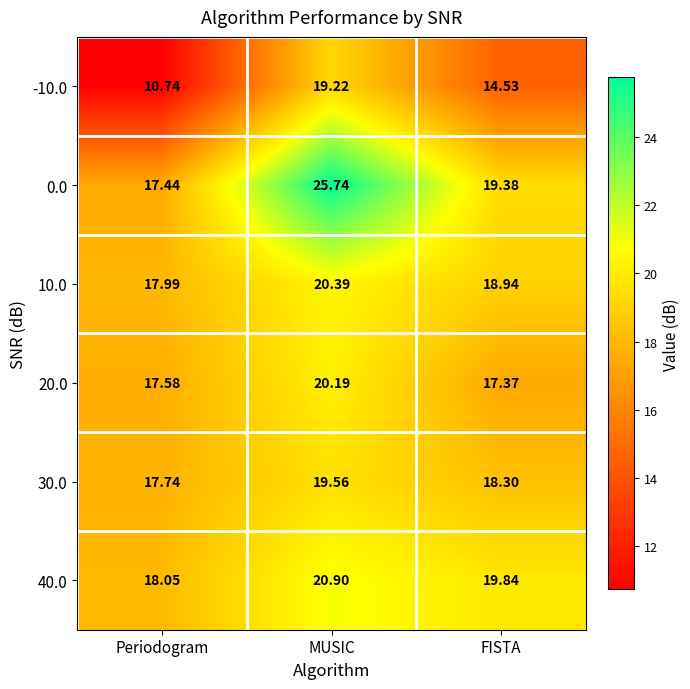

How many series are shown in this chart?

6